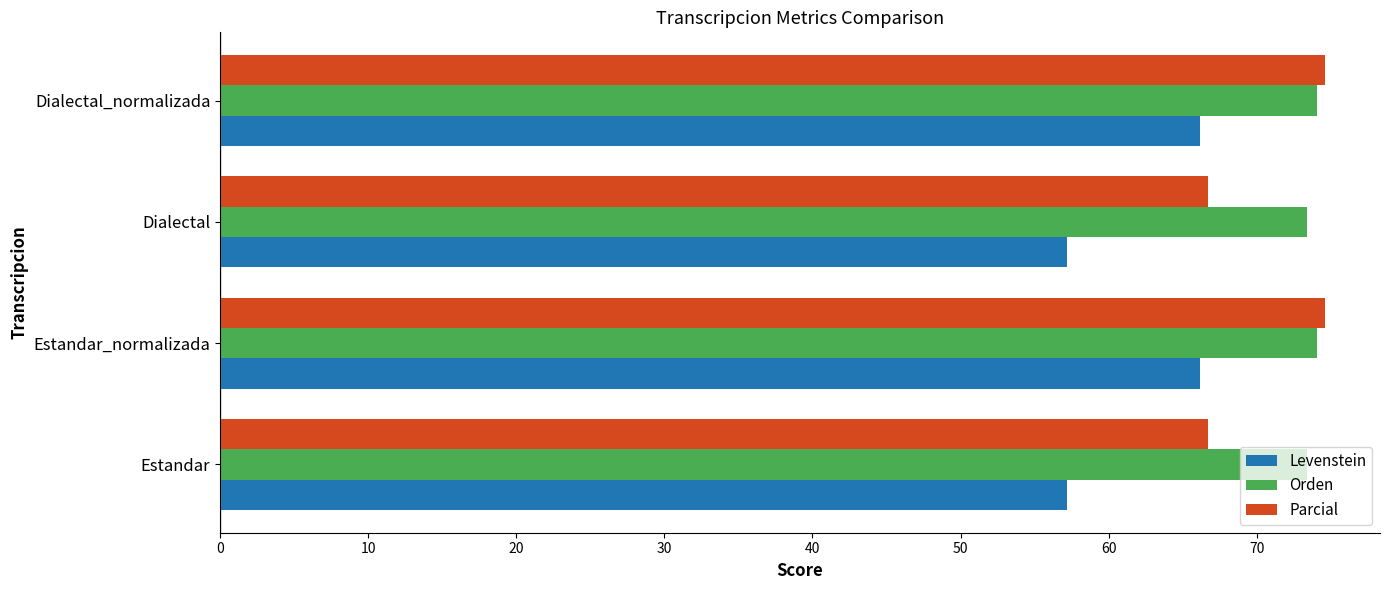

What is the approximate value of Parcial at Estandar_normalizada?

74.6